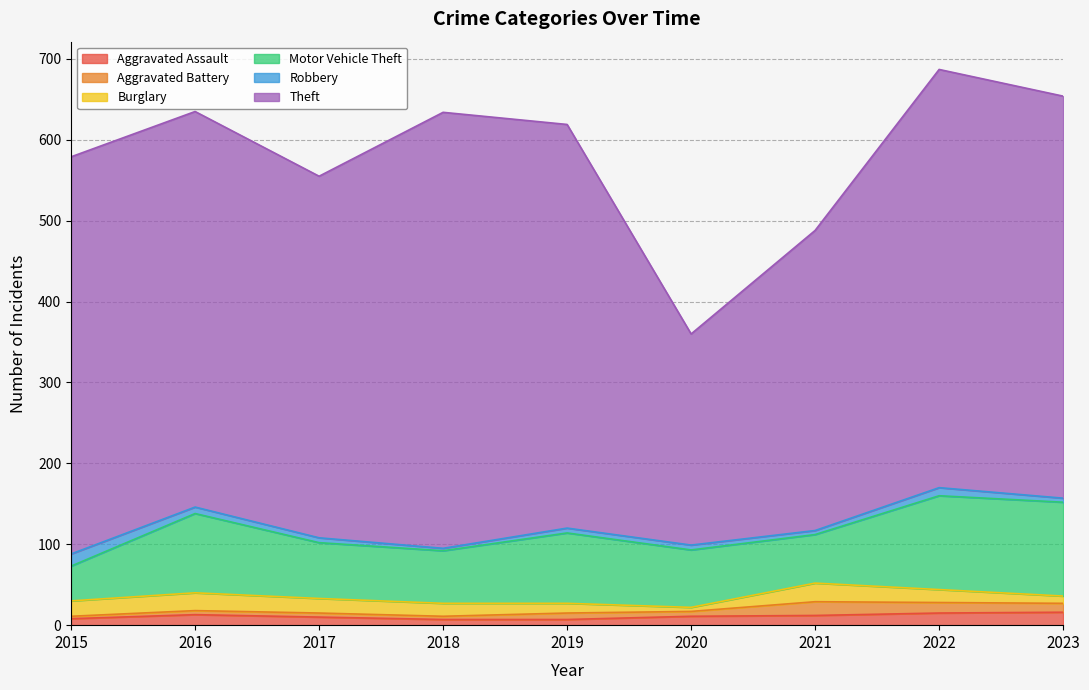

Is the value of Aggravated Battery at 2019 greater than the value of Theft at 2022?

No